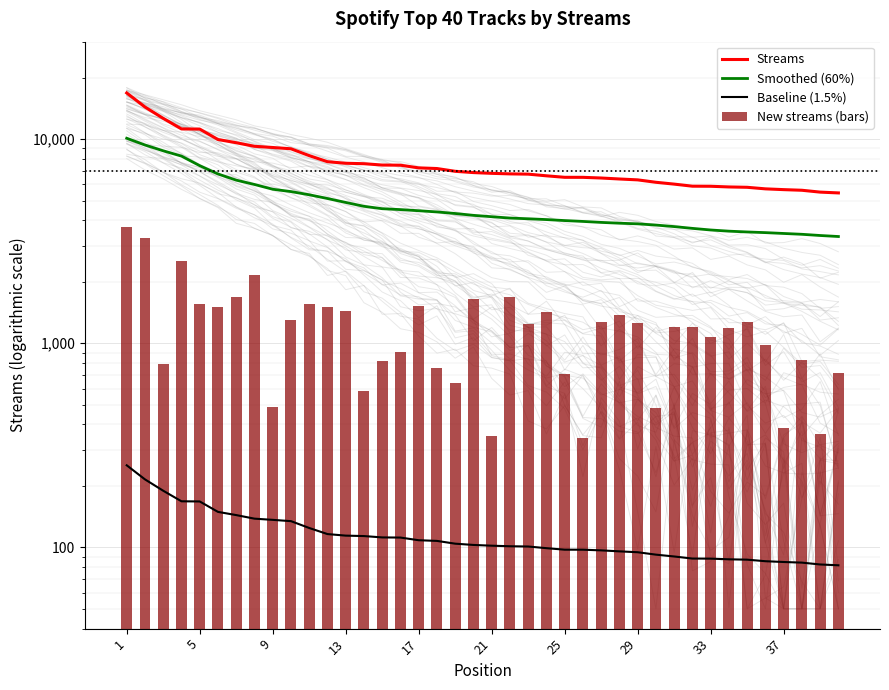

Is the value of Smoothed (60%) at 20 greater than the value of New streams (bars) at 31?

Yes